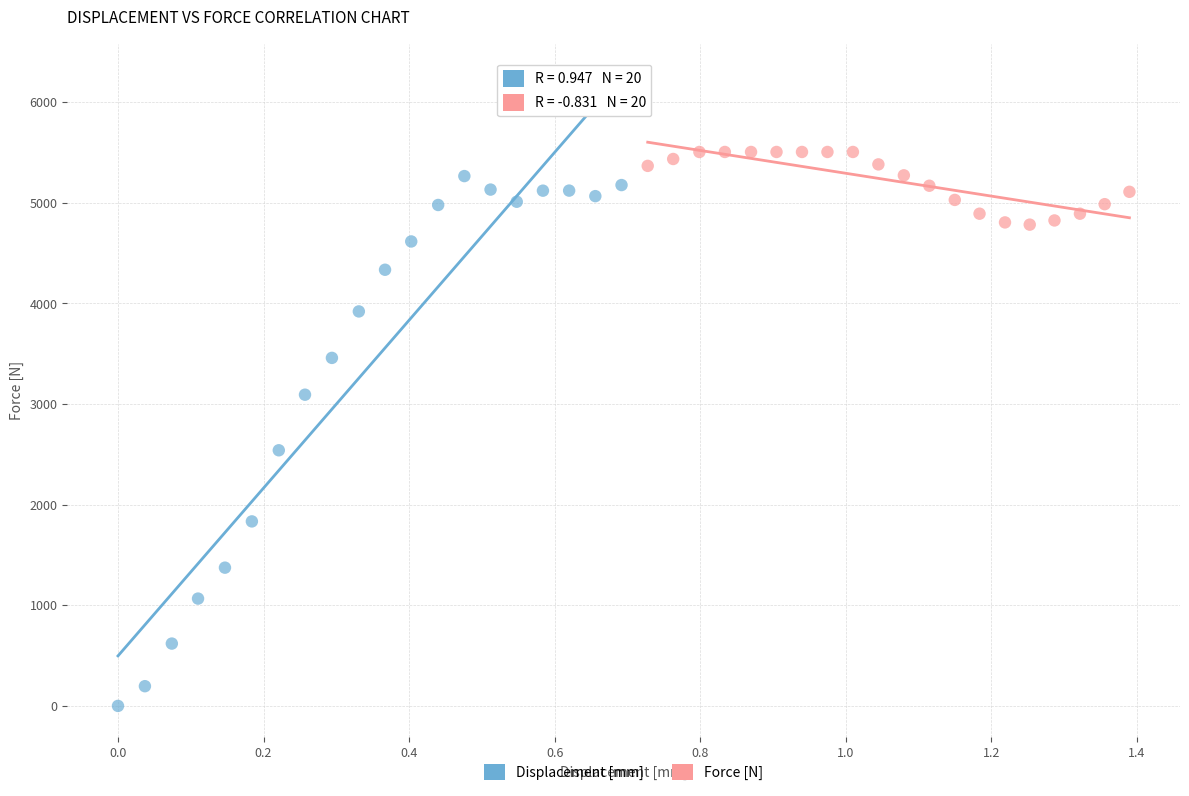

What are all the series names shown in the legend?

Displacement [mm], Force [N]